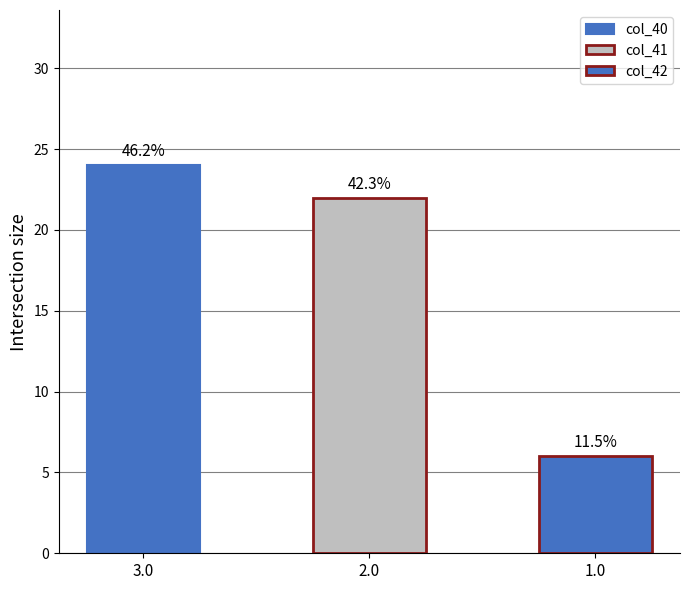

What are all the series names shown in the legend?

col_40, col_41, col_42